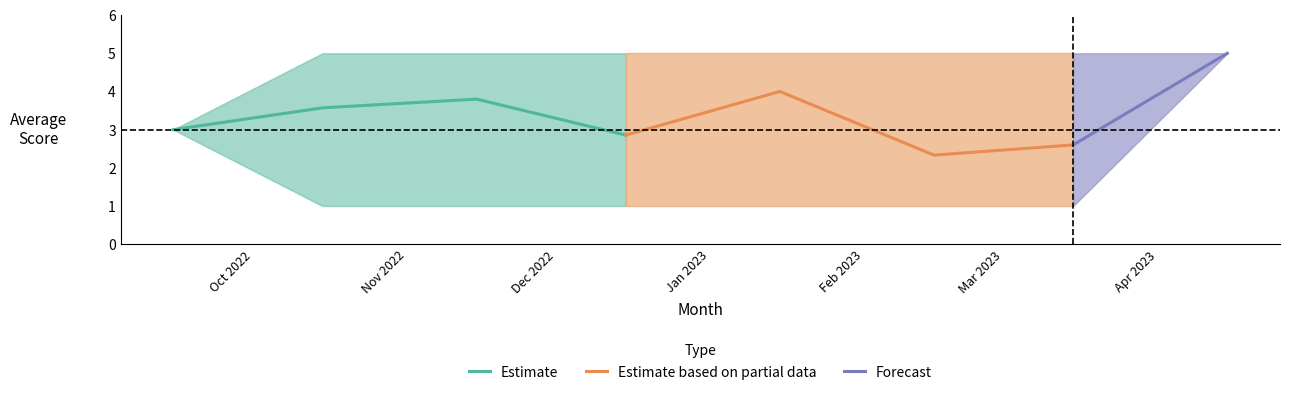

In Estimate, how many points are higher than both neighbors (excluding endpoints)?

1